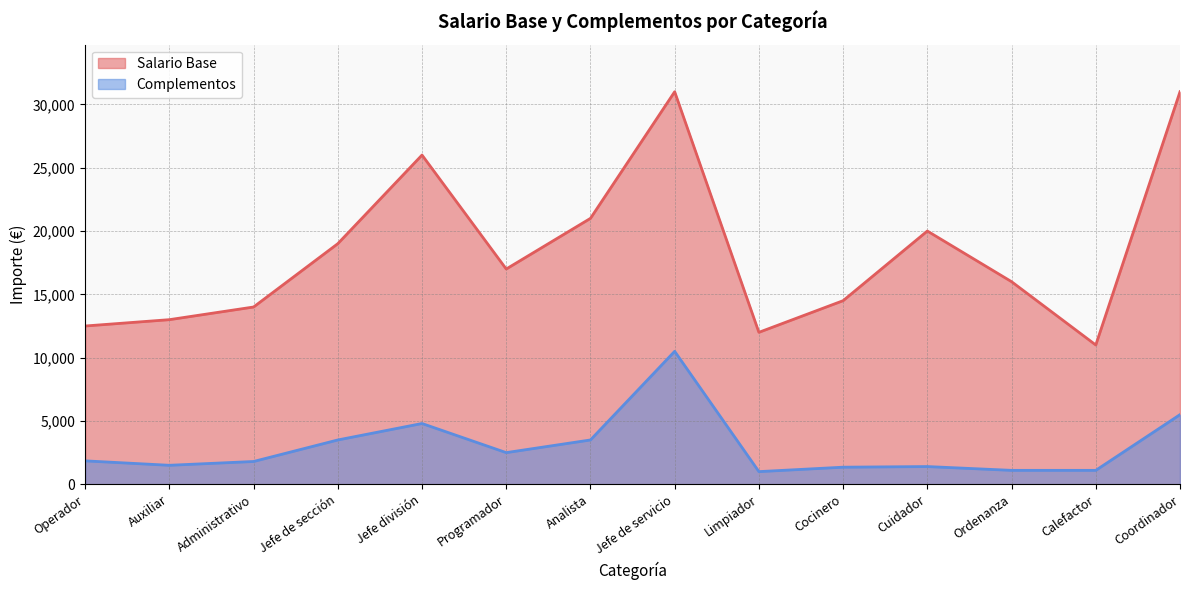

How many interior local valleys does the Salario Base series have?

3